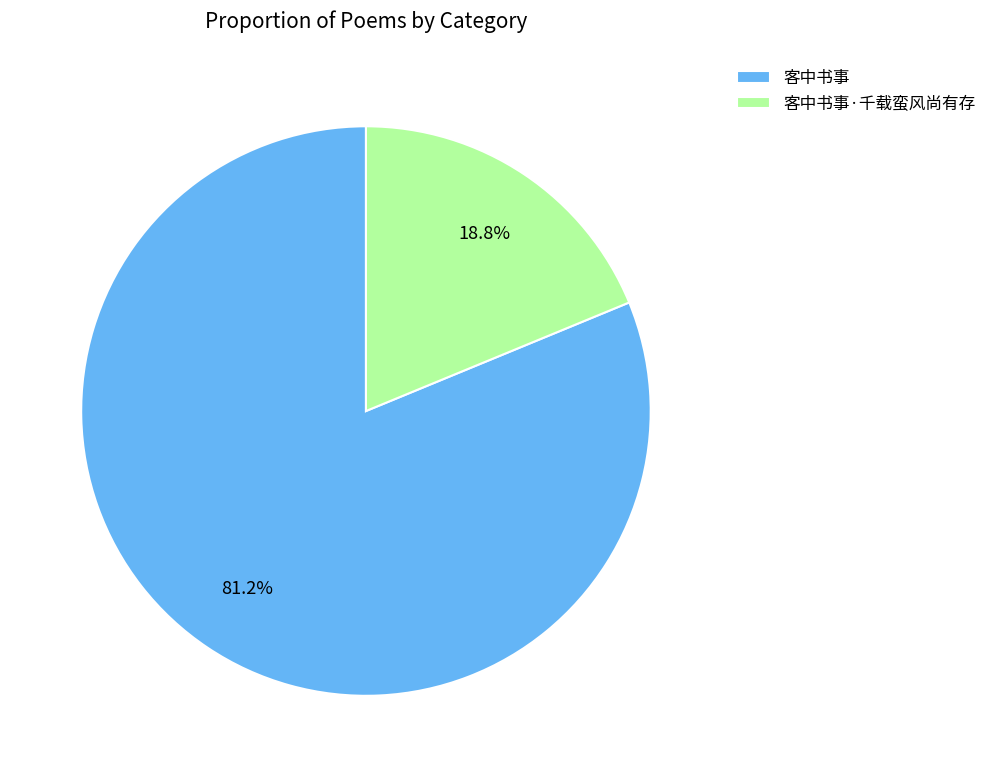

What percentage is the 客中书事·千载蛮风尚有存 slice, to the nearest percent?

19%